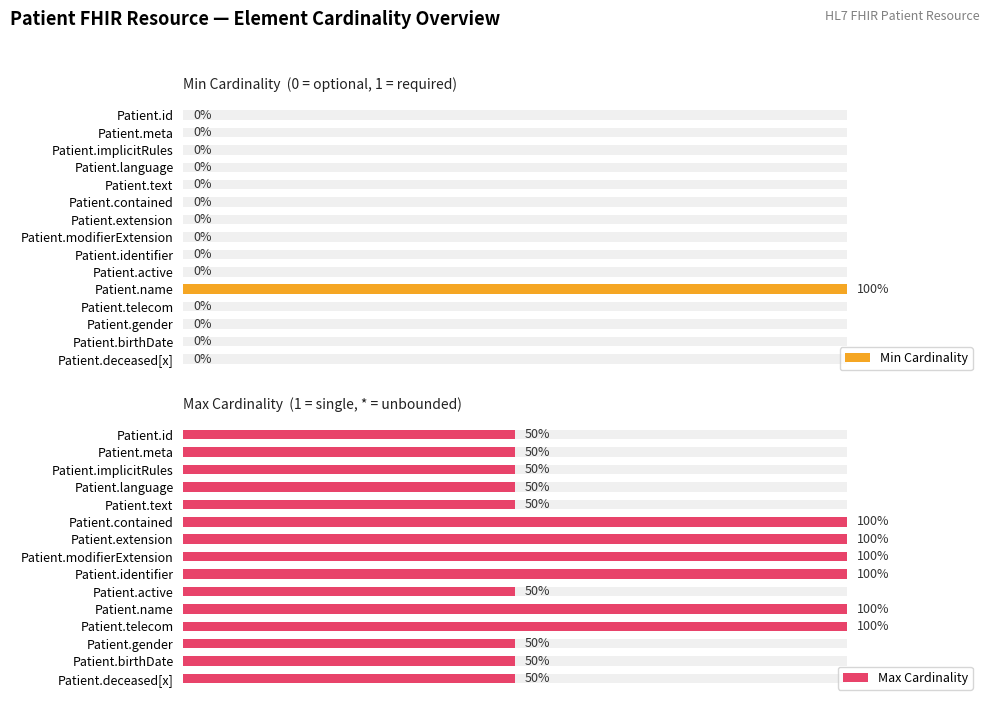

List the series in order of their peak value, lowest first.

Min Cardinality, Max Cardinality